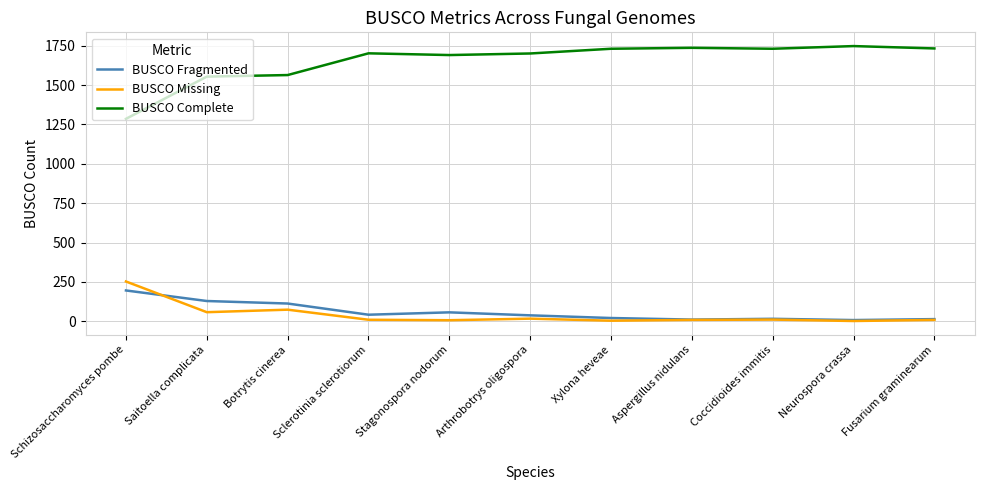

Is it true that BUSCO Complete equals 1733 at Fusarium graminearum?

True